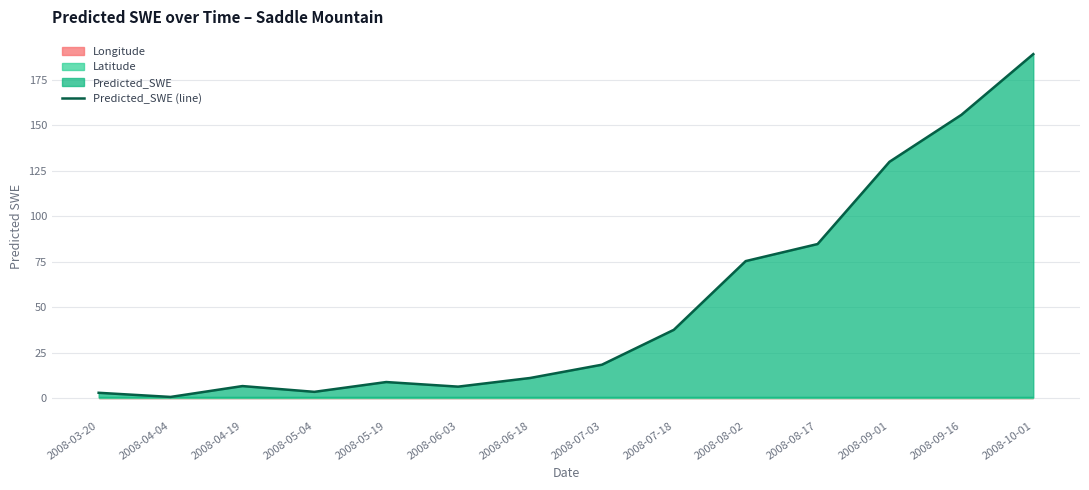

Approximately how many times larger is the value at 2008-09-01 compared to 2008-10-01?

0.7